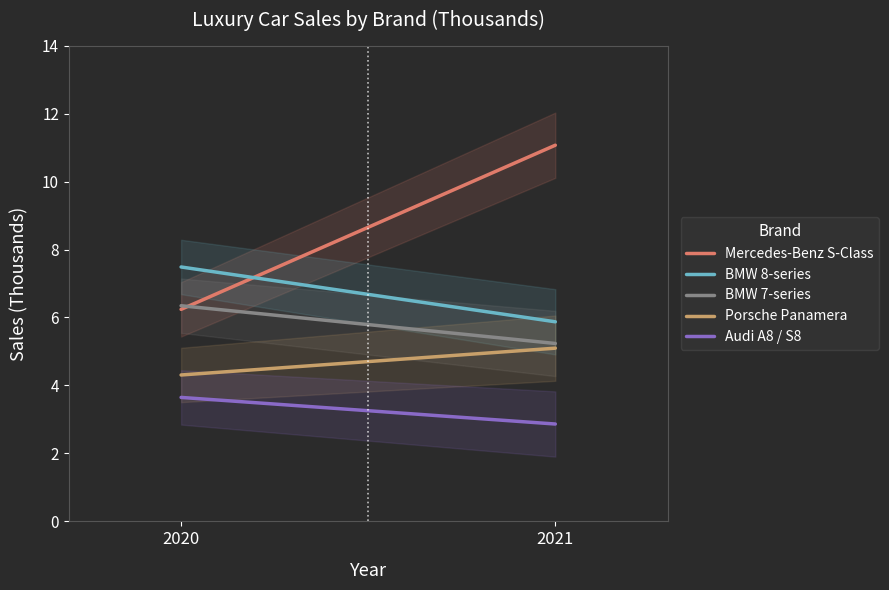

Where does the Mercedes-Benz S-Class series first go above 11?

2021